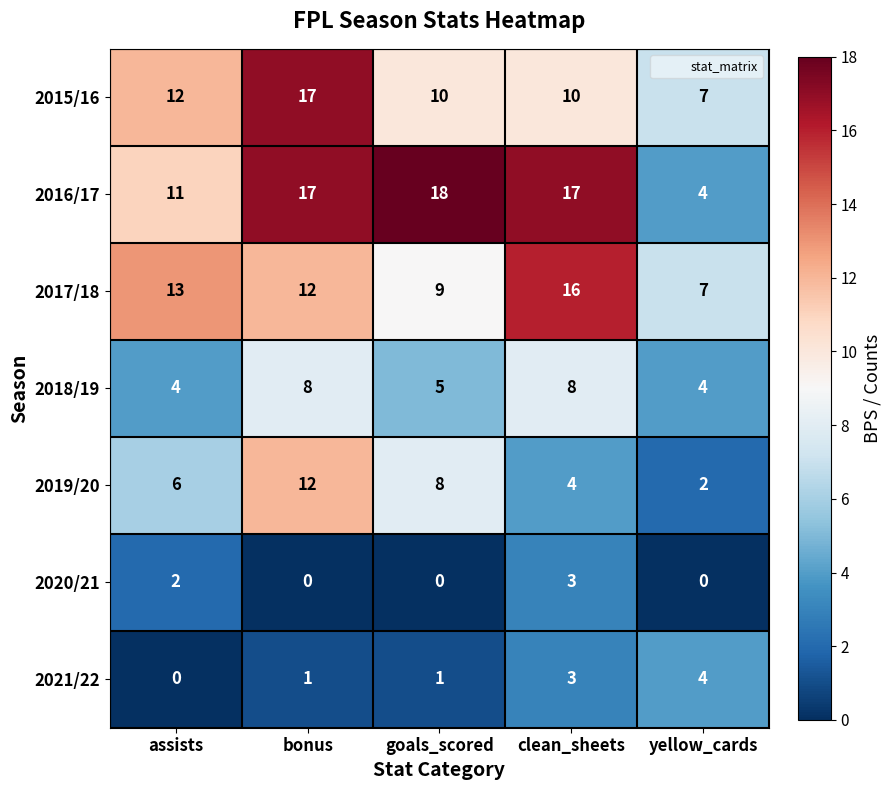

Count the number of categories in the chart.

5